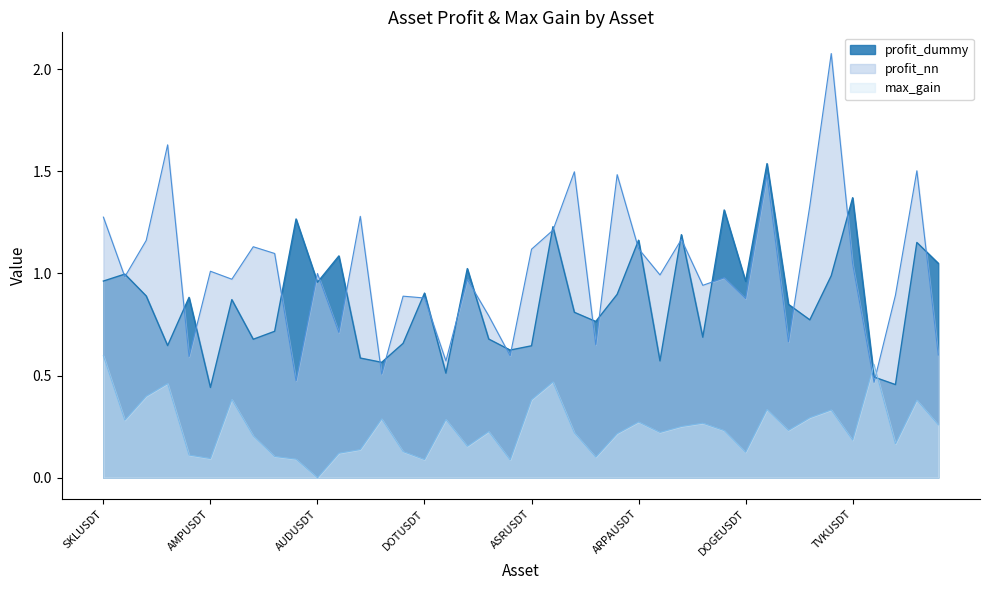

Reading left to right, what are all the values shown in this chart?

profit_dummy: 1.0	1.0	0.9	0.6	0.9	0.4	0.9	0.7	0.7	1.3	1.0	1.1	0.6	0.6	0.7	0.9	0.5	1.0	0.7	0.6	0.6	1.2	0.8	0.8	0.9	1.2	0.6	1.2	0.7	1.3	1.0	1.5	0.8	0.8	1.0	1.4	0.5	0.5	1.2	1.1
profit_nn: 1.3	1.0	1.2	1.6	0.6	1.0	1.0	1.1	1.1	0.5	1.0	0.7	1.3	0.5	0.9	0.9	0.6	1.0	0.8	0.6	1.1	1.2	1.5	0.7	1.5	1.1	1.0	1.2	0.9	1.0	0.9	1.5	0.7	1.3	2.1	1.0	0.5	0.9	1.5	0.6
max_gain: 0.6	0.3	0.4	0.5	0.1	0.1	0.4	0.2	0.1	0.1	0.0	0.1	0.1	0.3	0.1	0.1	0.3	0.2	0.2	0.1	0.4	0.5	0.2	0.1	0.2	0.3	0.2	0.3	0.3	0.2	0.1	0.3	0.2	0.3	0.3	0.2	0.6	0.2	0.4	0.3